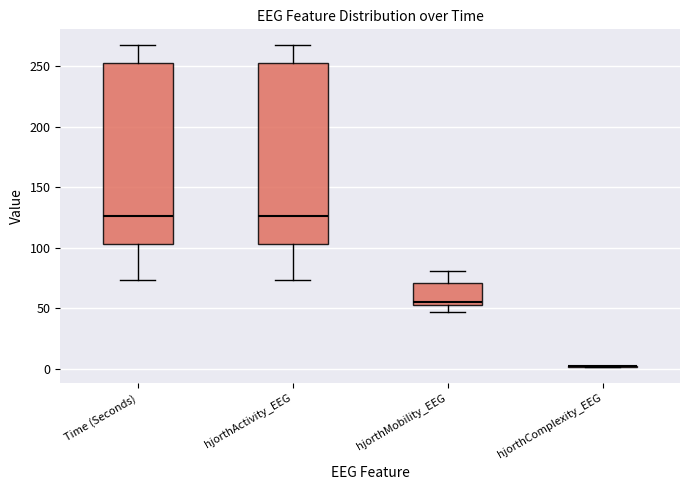

Reading left to right, transcribe this box plot: for each box, give where its median line is, the range the box spans, and where its two whiskers end, as read against the y-axis. The values are not printed on the chart, so give them approximately, as read against the axis.

Time (Seconds): median 125, box 105 to 250, whiskers 75 to 265
hjorthActivity_EEG: median 125, box 105 to 250, whiskers 75 to 265
hjorthMobility_EEG: median 55 (just above the box's lower edge), box 55 to 70, whiskers 45 to 80
hjorthComplexity_EEG: box collapsed to a line at 0, whiskers 0 to 0